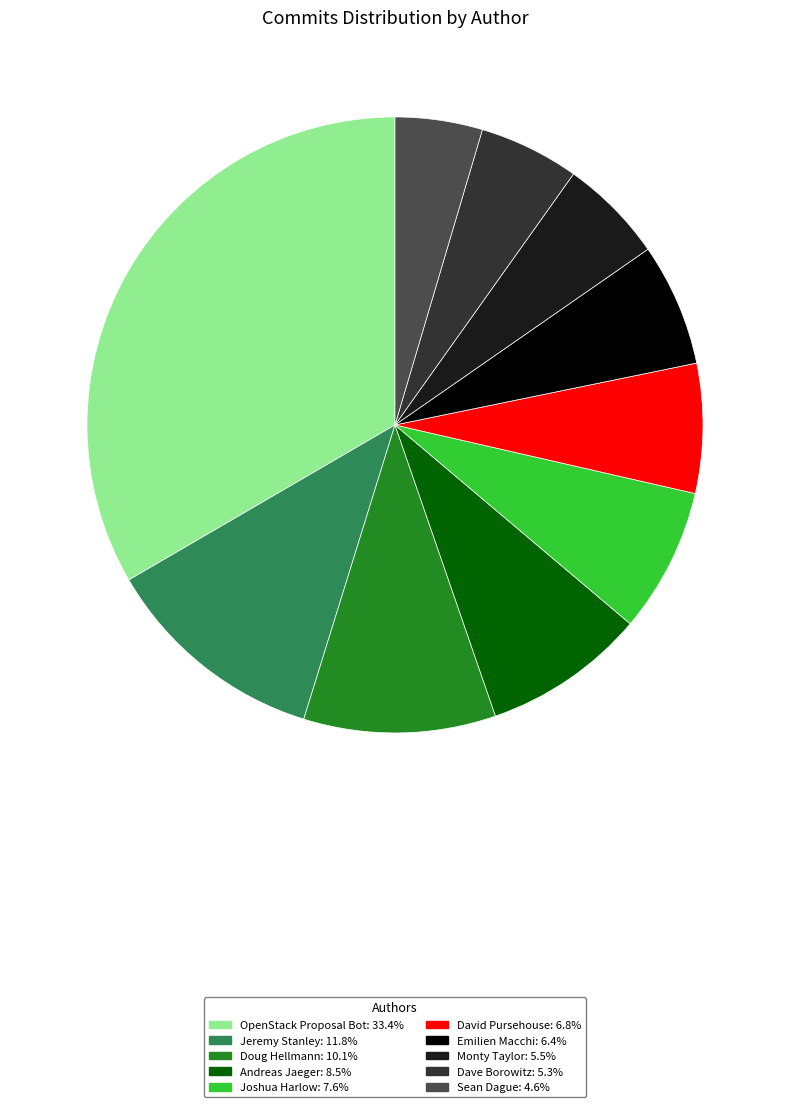

Approximately how many times larger is the value at Emilien Macchi: 6.4% compared to Monty Taylor: 5.5%?

1.2